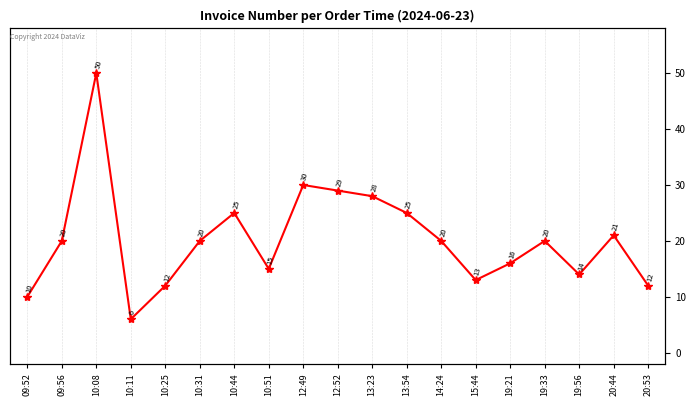

What is the label of the 4th point from the left?

10:11